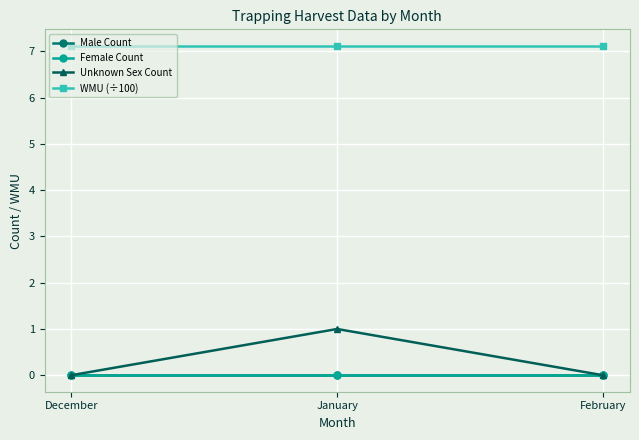

At which category is the sum across all series the highest?

January